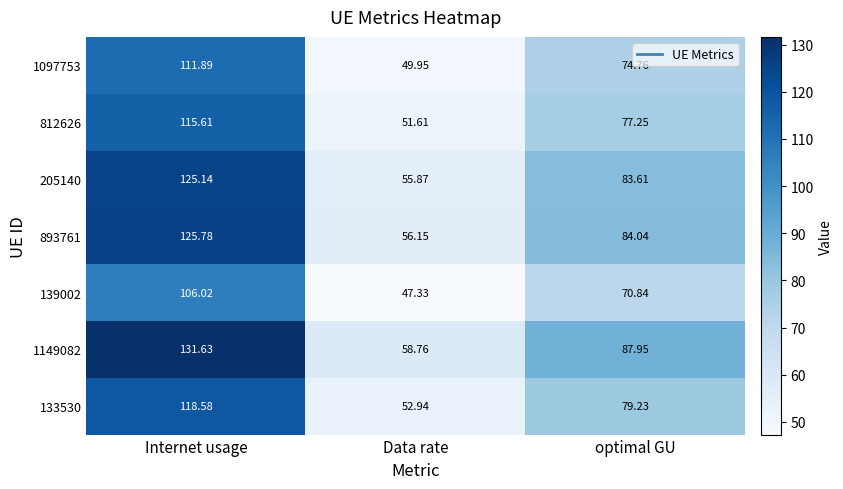

At how many categories does at least one series exceed 66?

2